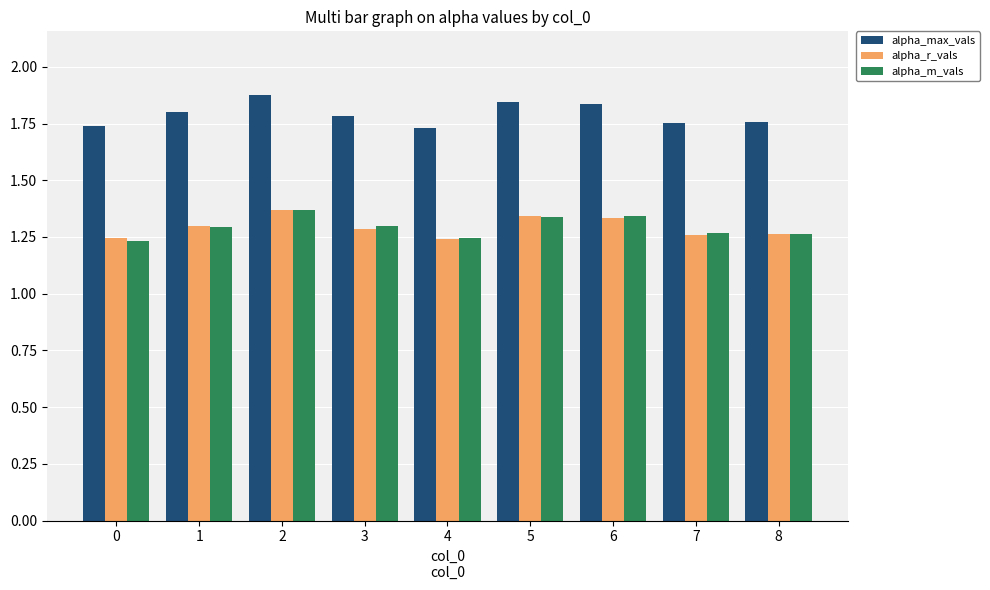

Which series has the largest total across all categories?

alpha_max_vals